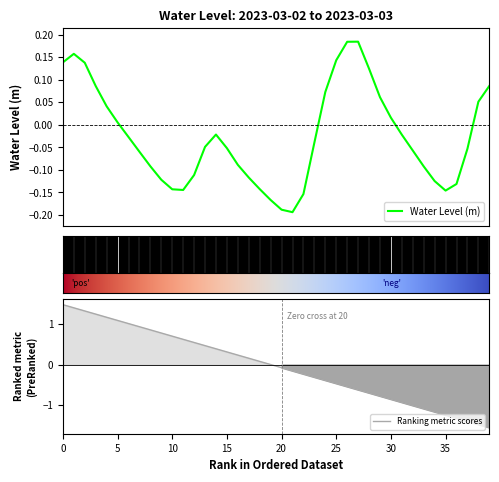

What is the minimum value shown in the chart?

-0.2